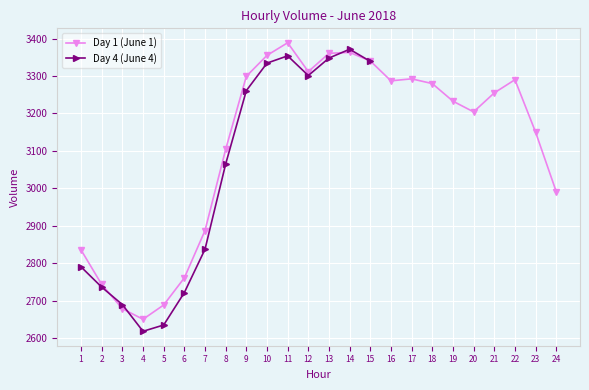

True or false: Hour 8 and Hour 12 intersect in this chart.

False